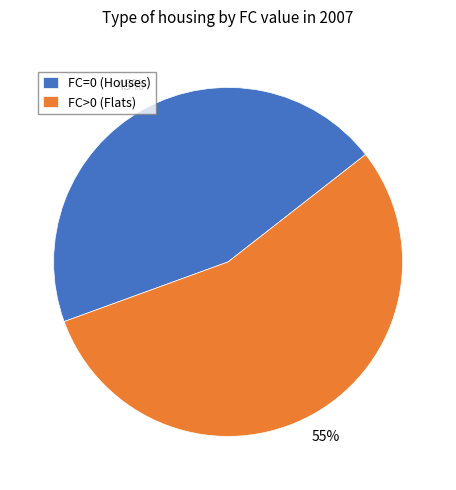

To the nearest percent, what is the difference between the largest and smallest slice percentages?

10%